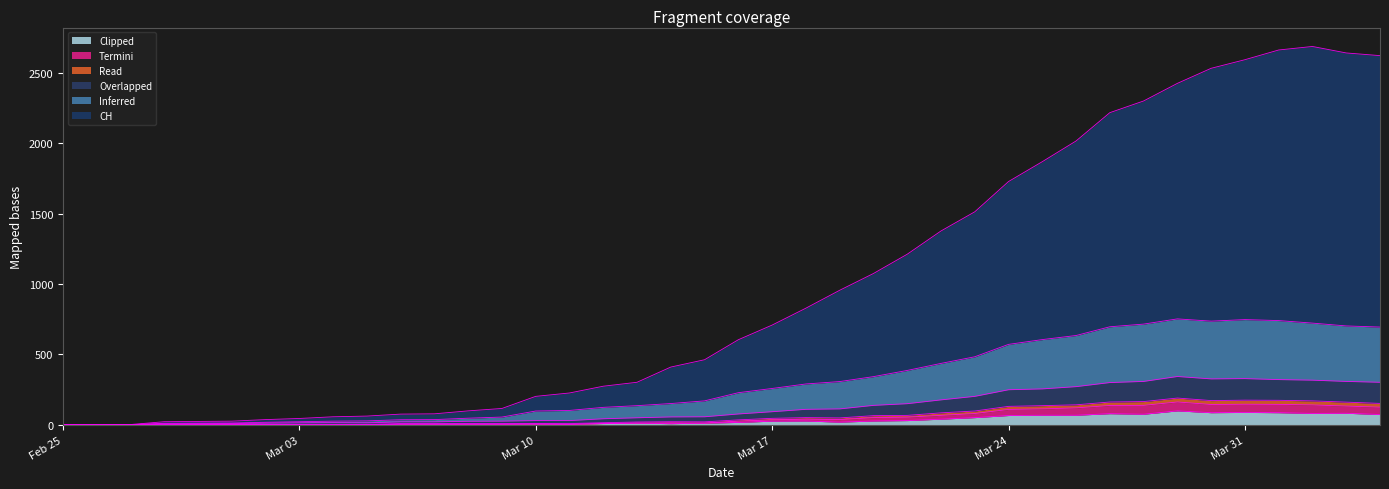

Which has a higher value, 2020-03-28 or 2020-03-18?

2020-03-28